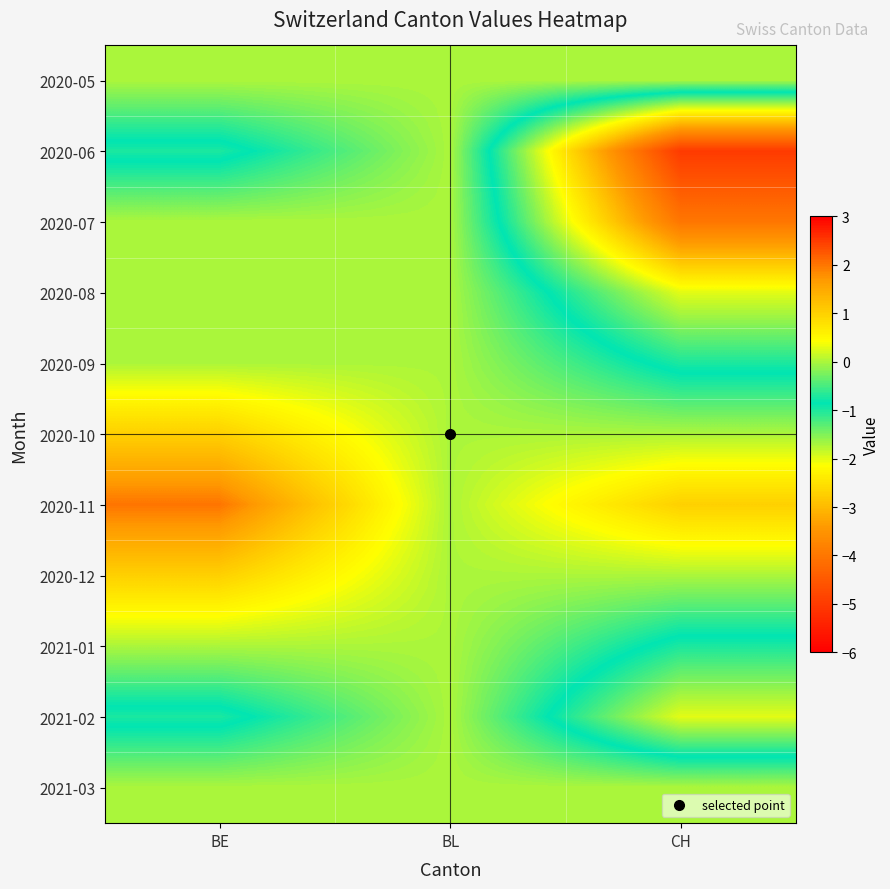

At which category is the sum across all series the highest?

BE